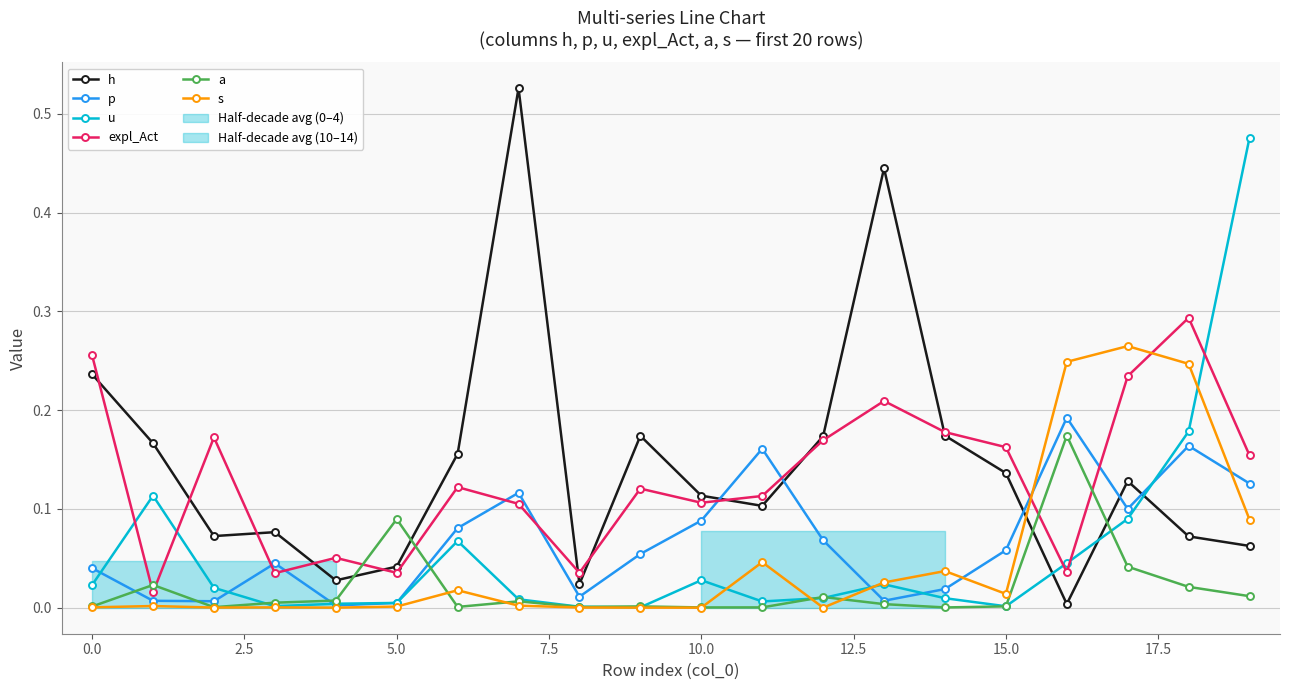

True or false: h has more than 0 points higher than both neighbors.

True